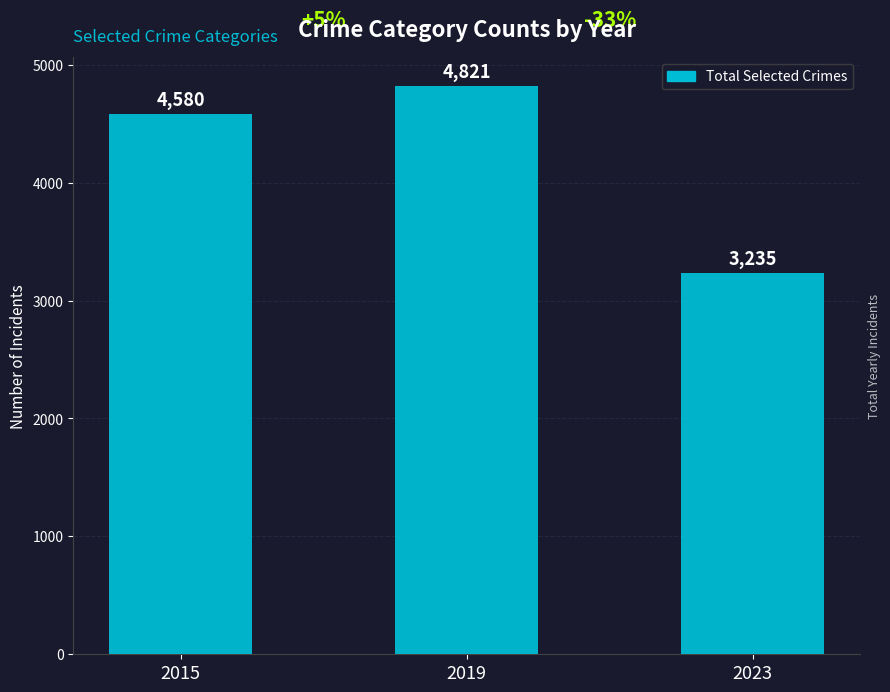

True or false: the data shows 7288 at 2019.

False